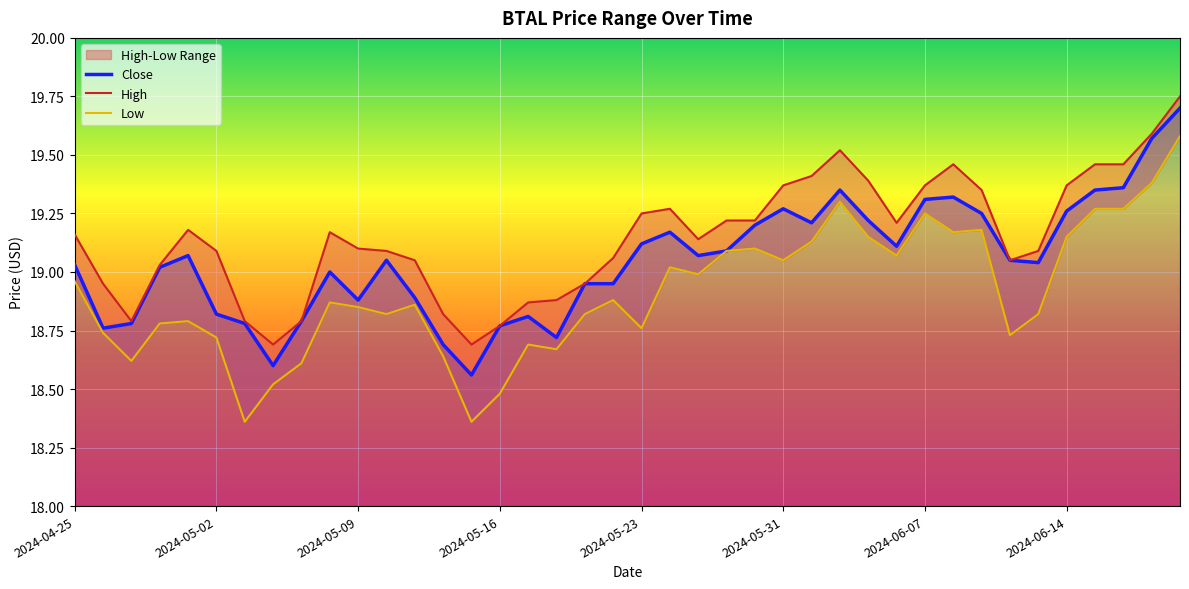

True or false: Low and High intersect in this chart.

False